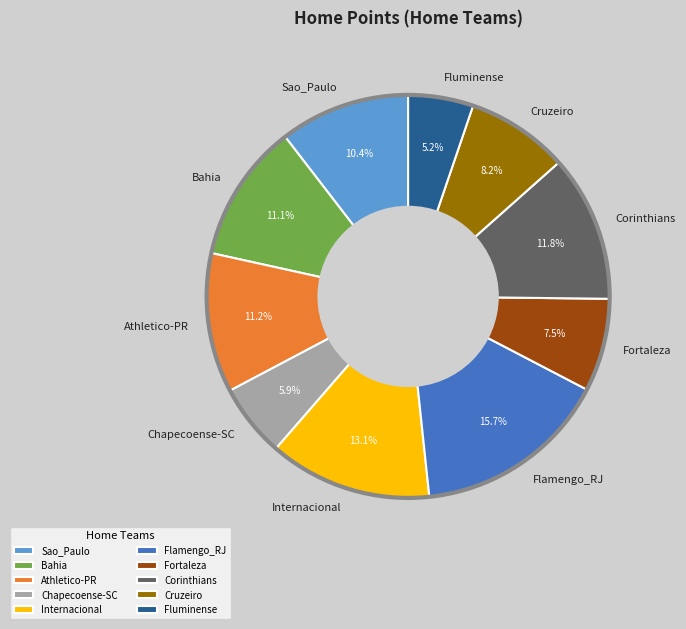

Between Fluminense and Flamengo_RJ, which is larger?

Flamengo_RJ